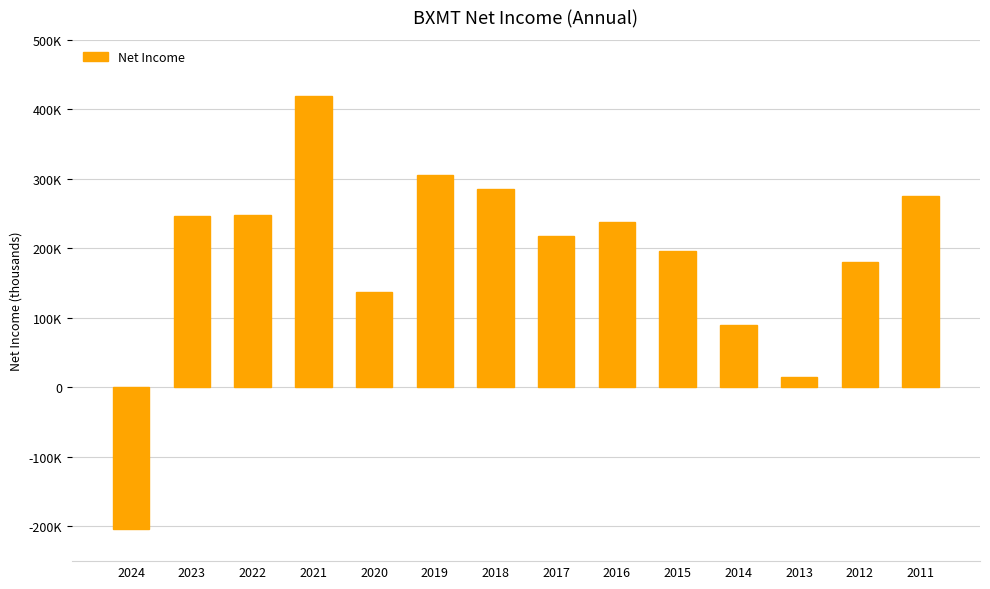

Which label corresponds to the largest value in the chart?

2021